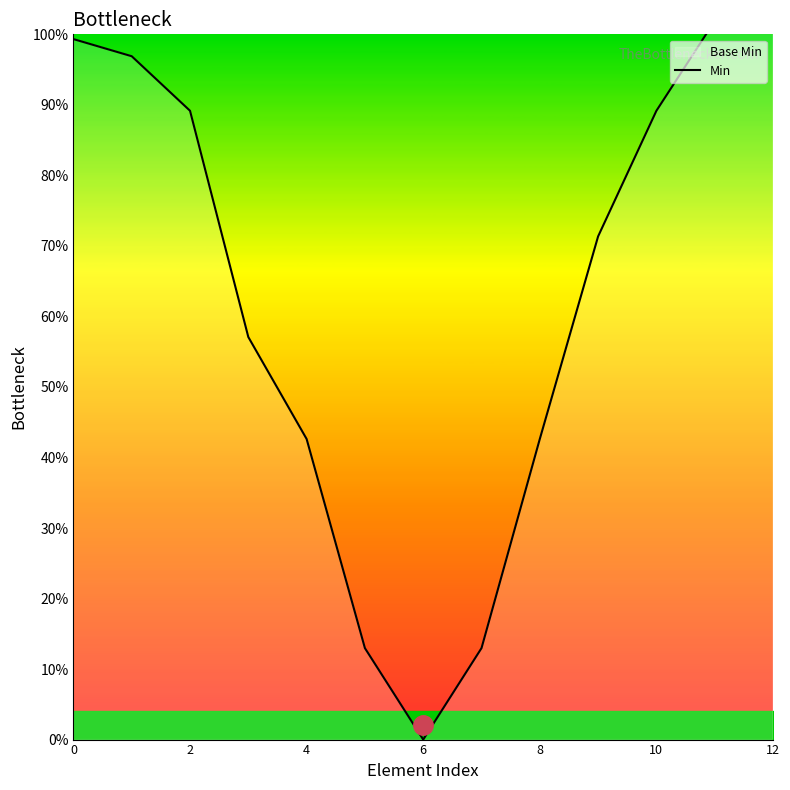

Which label corresponds to the largest value in the chart?

12